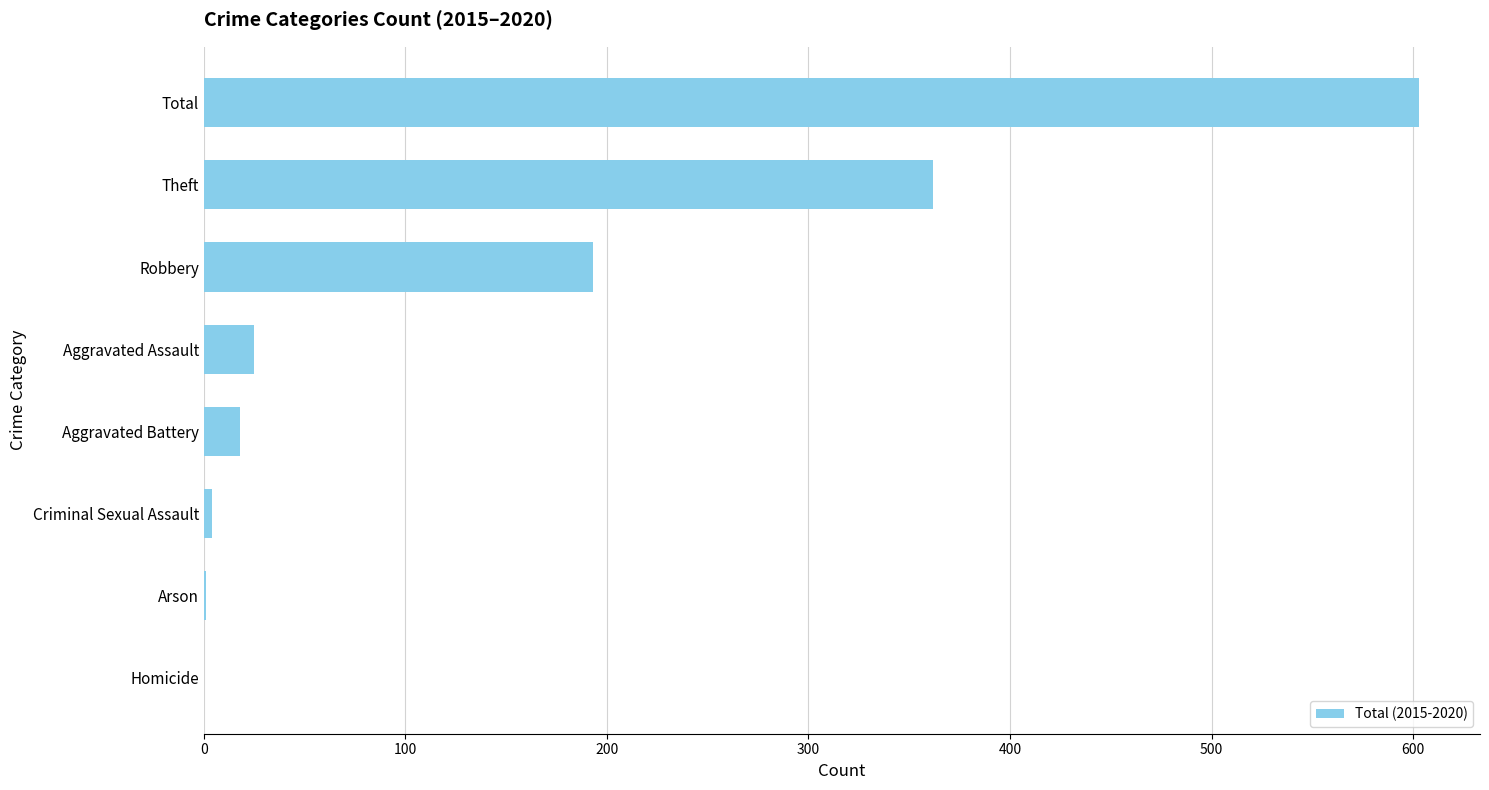

Which has a higher value, Arson or Robbery?

Robbery